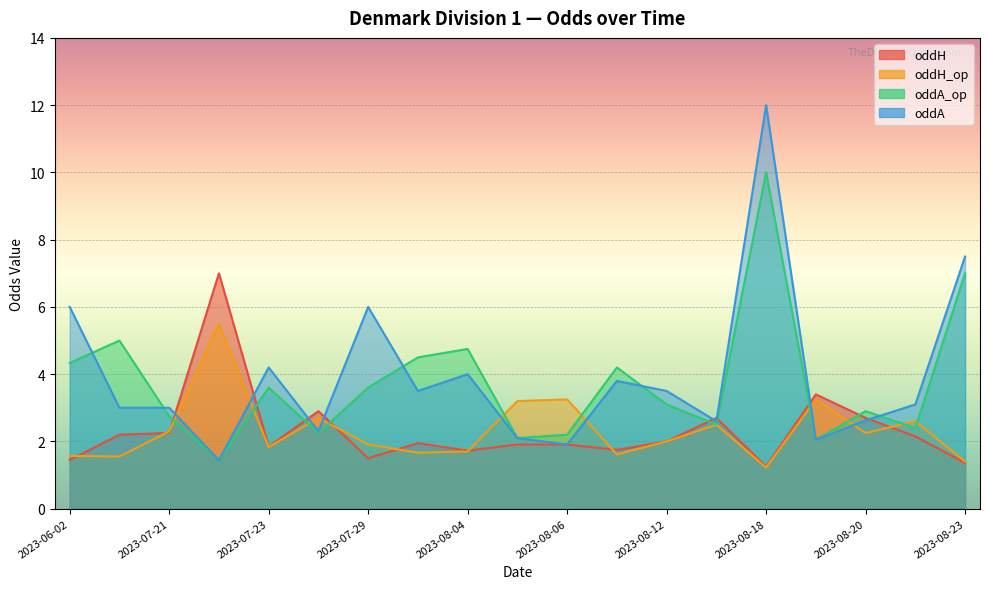

Between 2023-07-28 and 2023-08-04, which series saw the biggest shift?

oddA_op